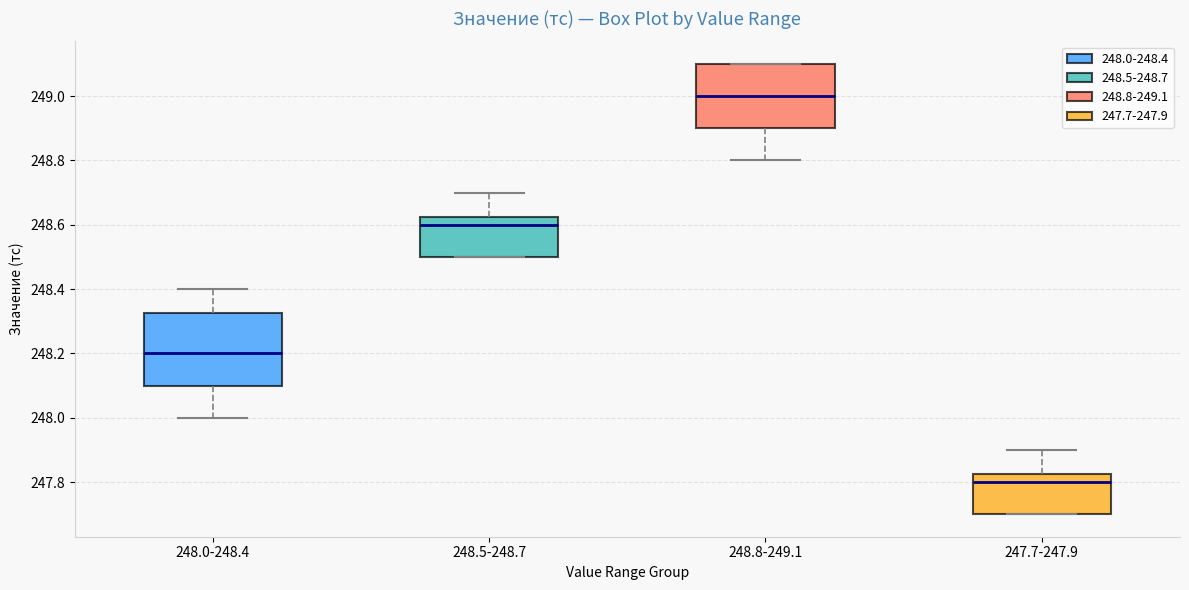

Reading left to right, read every box against the y-axis: the position of its median line, the range the box covers, and the ends of its whiskers. The values are not printed on the chart, so give them approximately, as read against the axis.

248.0-248.4: median 248.20, box 248.10 to 248.32, whiskers 248.00 to 248.40
248.5-248.7: median 248.60, box 248.50 to 248.62, whiskers 248.50 to 248.70
248.8-249.1: median 249.00, box 248.90 to 249.10, whiskers 248.80 to 249.10
247.7-247.9: median 247.80, box 247.70 to 247.82, whiskers 247.70 to 247.90